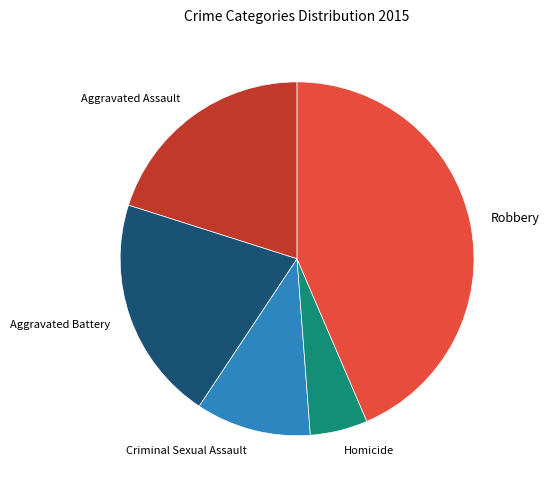

Is it true that Homicide is 12% of the pie?

False